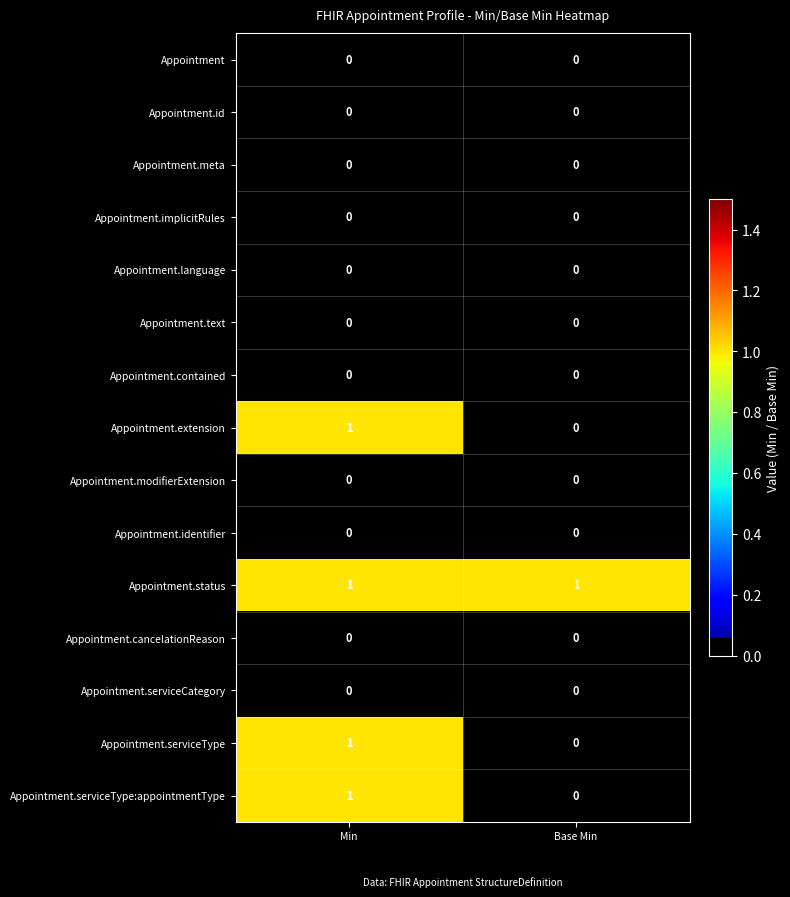

Rank the categories by Appointment.serviceType:appointmentType value from lowest to highest.

Base Min, Min